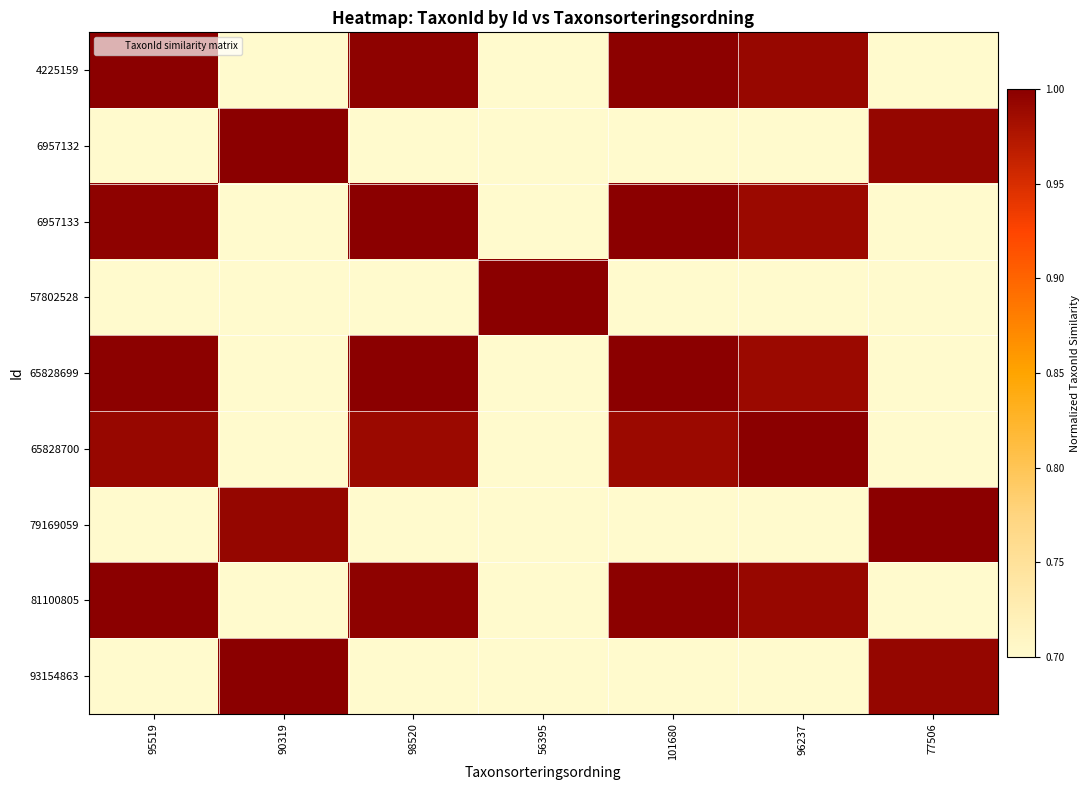

Reading left to right, what are all the values shown in this chart?

4225159: 95519=1.0	90319=0.0	98520=1.0	56395=0.4	101680=1.0	96237=1.0	77506=0.0
6957132: 95519=0.0	90319=1.0	98520=0.0	56395=0.6	101680=0.0	96237=0.0	77506=1.0
6957133: 95519=1.0	90319=0.0	98520=1.0	56395=0.4	101680=1.0	96237=1.0	77506=0.0
57802528: 95519=0.4	90319=0.6	98520=0.4	56395=1.0	101680=0.4	96237=0.4	77506=0.6
65828699: 95519=1.0	90319=0.0	98520=1.0	56395=0.4	101680=1.0	96237=1.0	77506=0.0
65828700: 95519=1.0	90319=0.0	98520=1.0	56395=0.4	101680=1.0	96237=1.0	77506=0.0
79169059: 95519=0.0	90319=1.0	98520=0.0	56395=0.6	101680=0.0	96237=0.0	77506=1.0
81100805: 95519=1.0	90319=0.0	98520=1.0	56395=0.4	101680=1.0	96237=1.0	77506=0.0
93154863: 95519=0.0	90319=1.0	98520=0.0	56395=0.6	101680=0.0	96237=0.0	77506=1.0